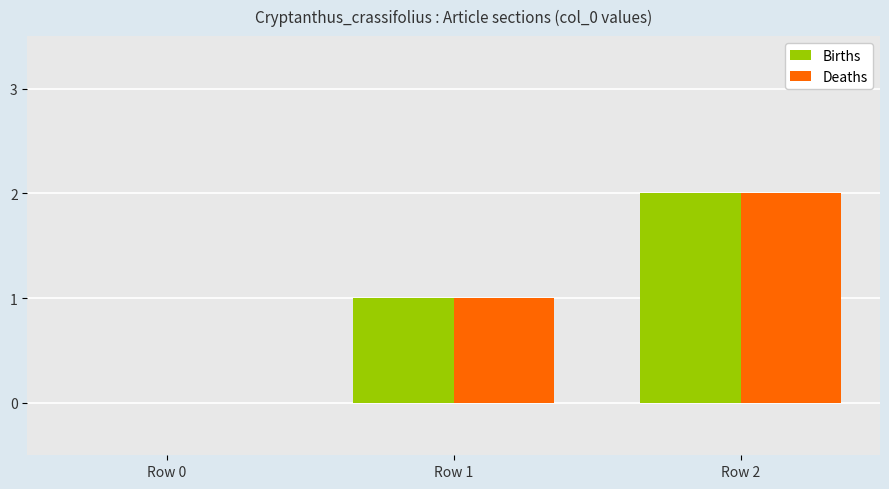

How many Births values are between 0 and 2?

3